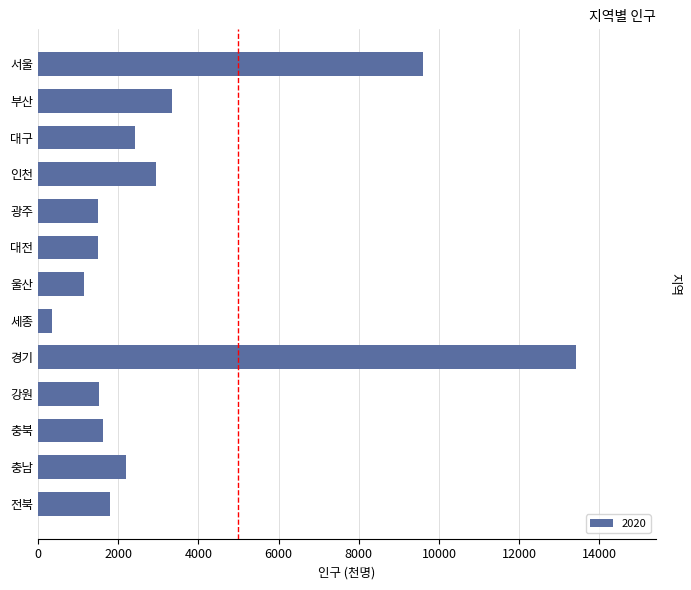

How many bars are there in total?

13